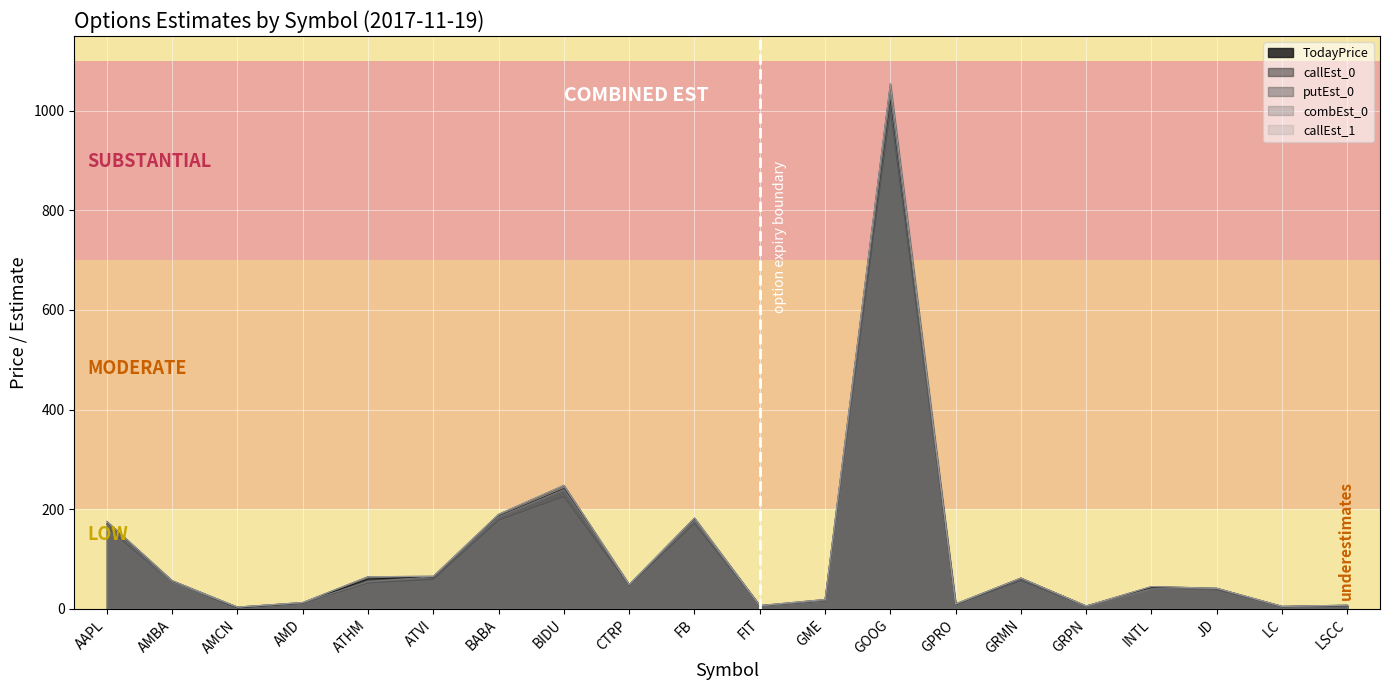

What are all the series names shown in the legend?

TodayPrice, callEst_0, putEst_0, combEst_0, callEst_1